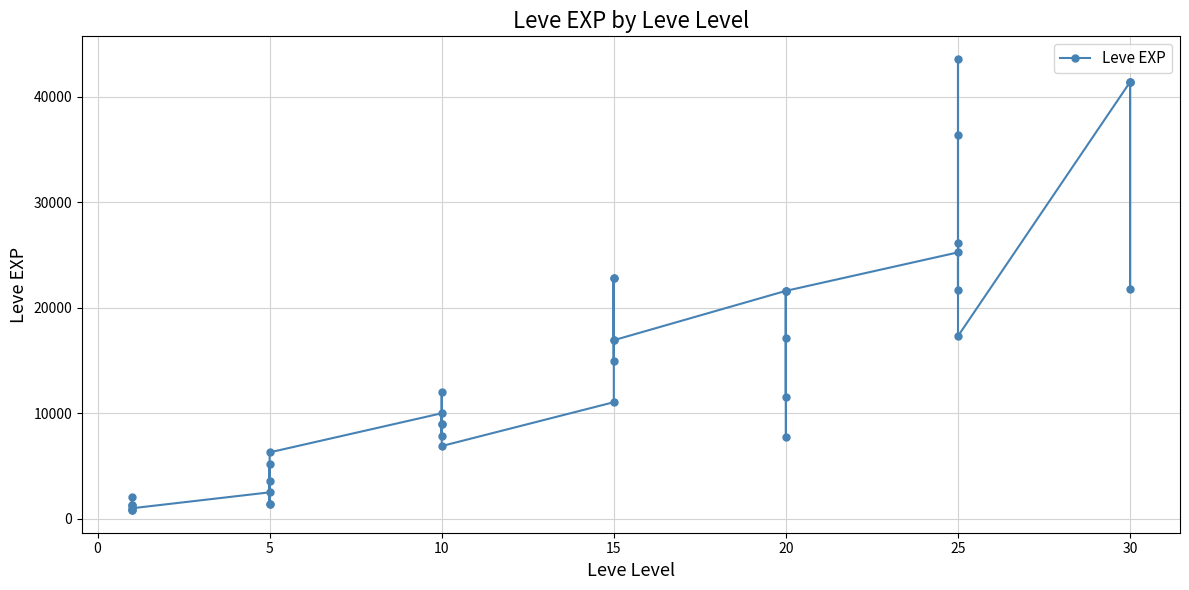

True or false: the data has more than 0 interior local peaks.

True